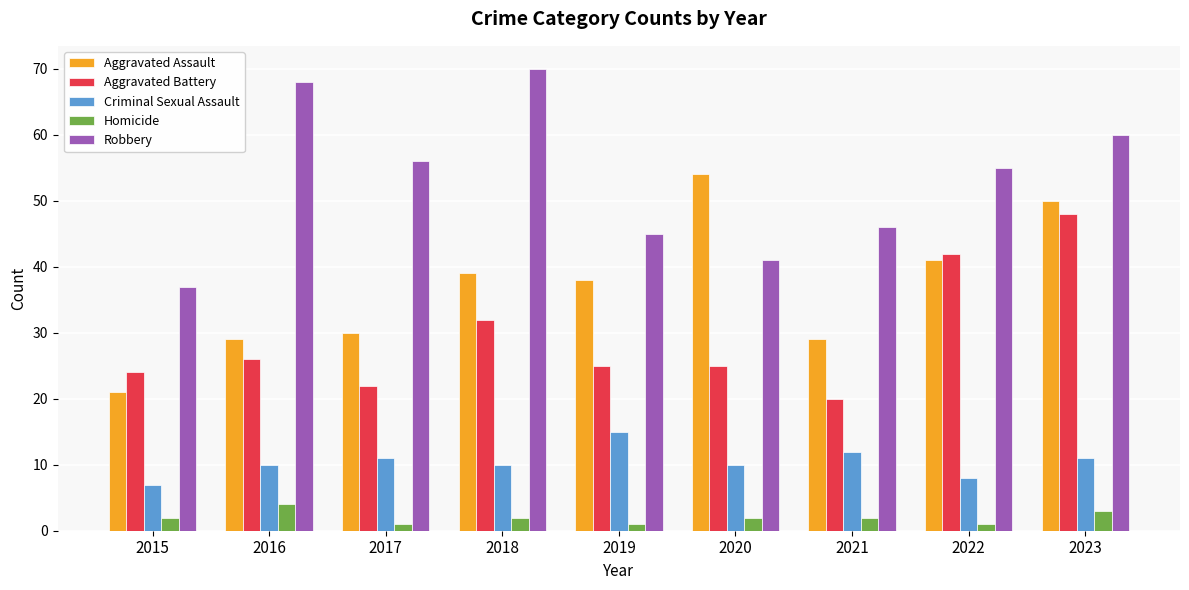

What is the difference between the second highest and second lowest values in the Homicide series?

2